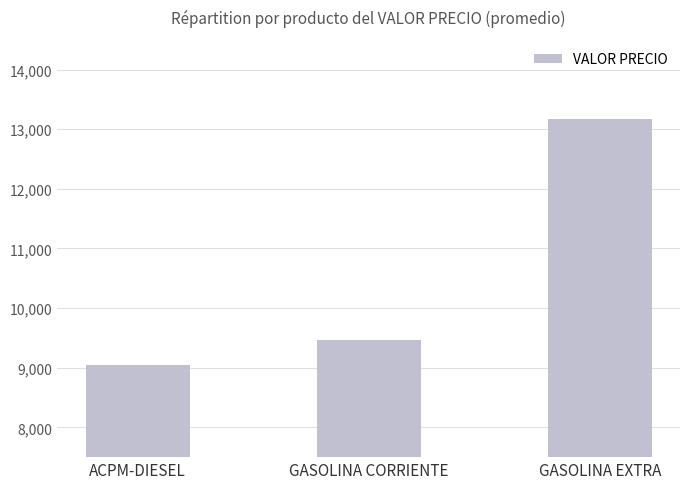

What position from the right is ACPM-DIESEL?

3